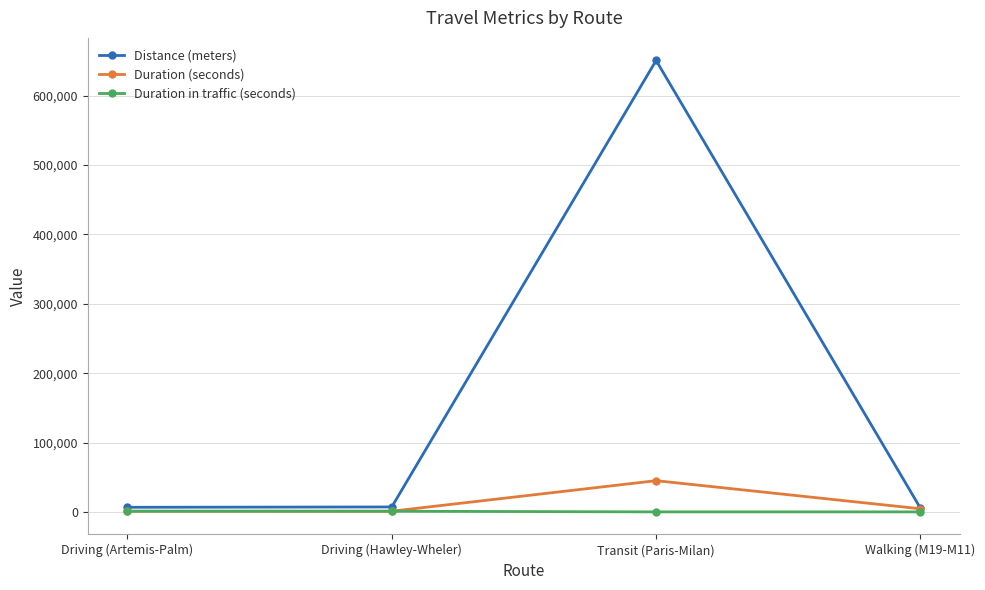

What is the label of the 1st point from the left?

Driving (Artemis-Palm)